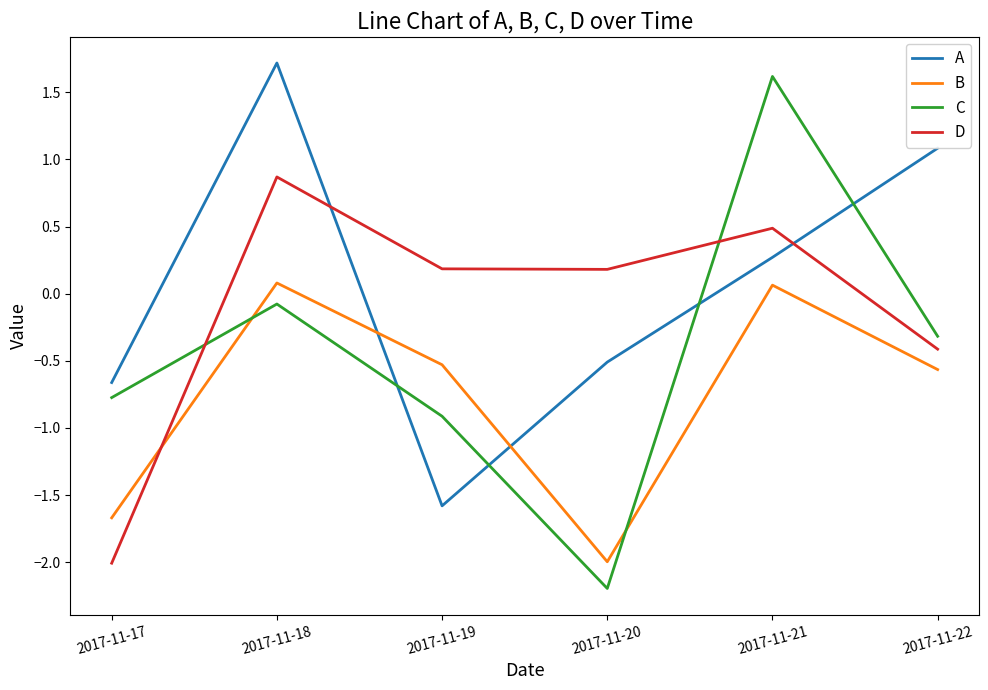

Which series changed the most between 2017-11-18 and 2017-11-21?

C